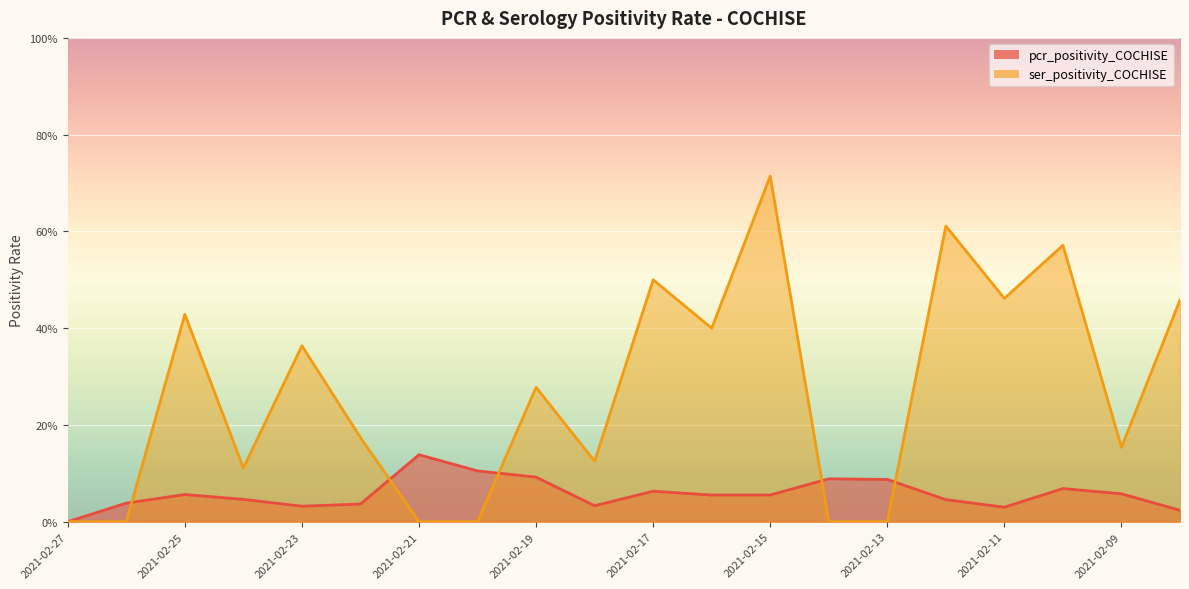

Where is the first local minimum for ser_positivity_COCHISE?

2021-02-24